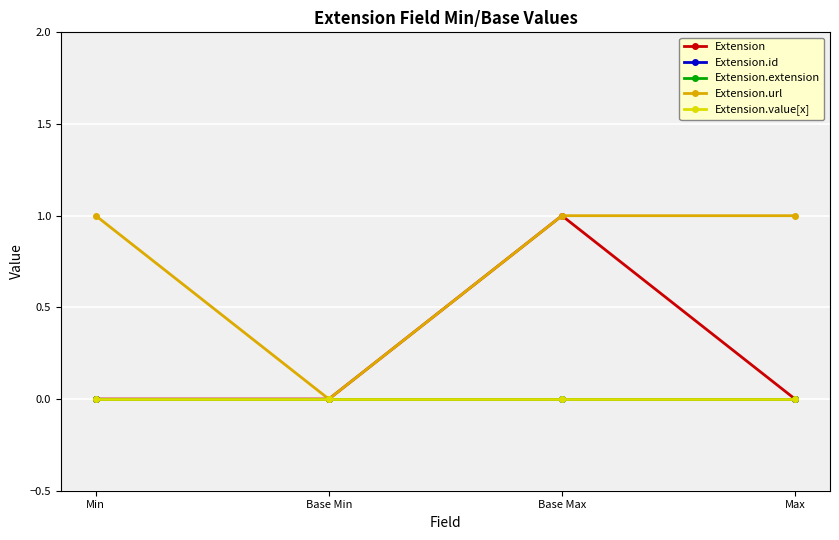

Reading left to right, extract all data points from this chart.

Extension: Min=0	Base Min=0	Base Max=1	Max=0
Extension.id: Min=0	Base Min=0	Base Max=0	Max=0
Extension.extension: Min=0	Base Min=0	Base Max=0	Max=0
Extension.url: Min=1	Base Min=0	Base Max=1	Max=1
Extension.value[x]: Min=0	Base Min=0	Base Max=0	Max=0